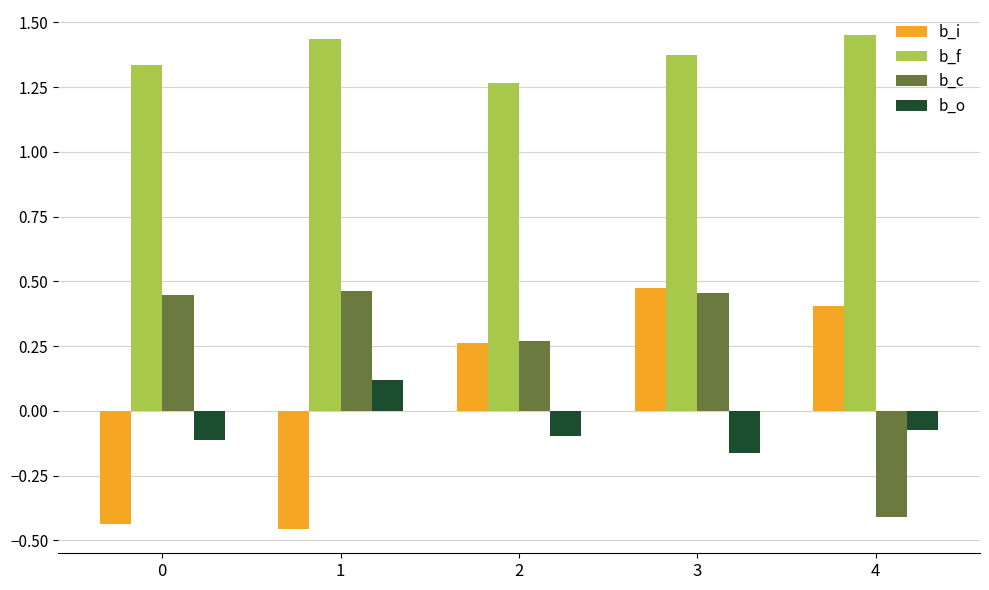

Is it true that b_c equals 0.1 at 3?

False